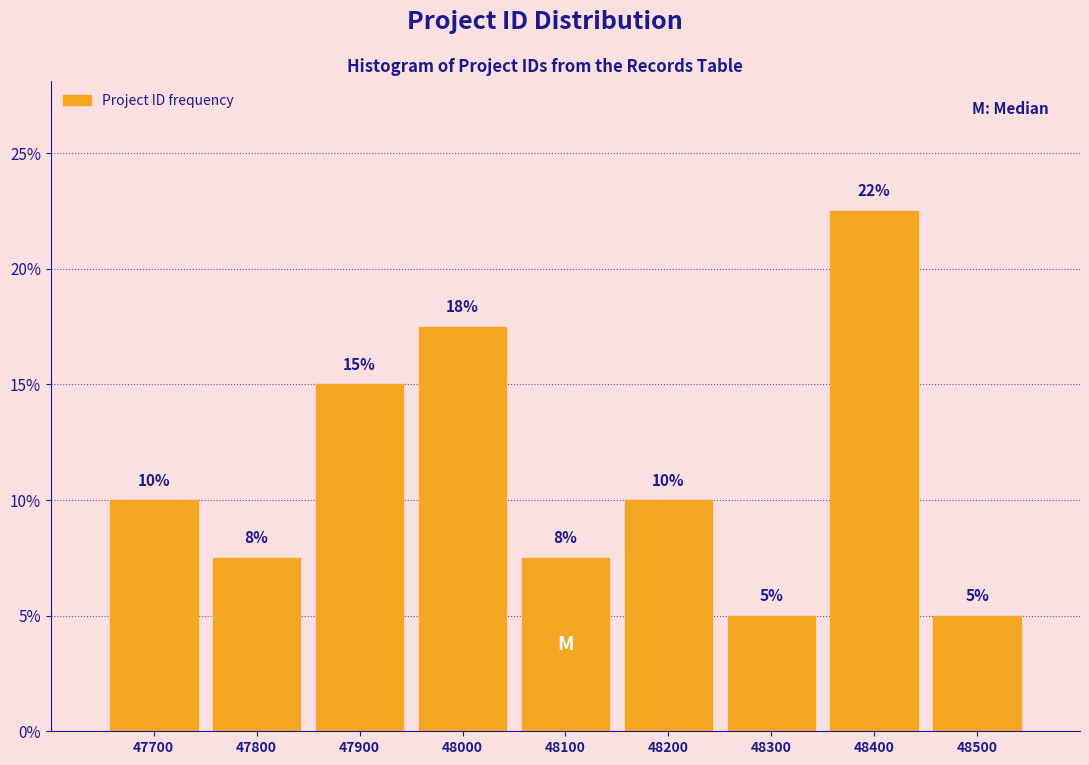

Is it true that the value at 48100 is 11.3?

False